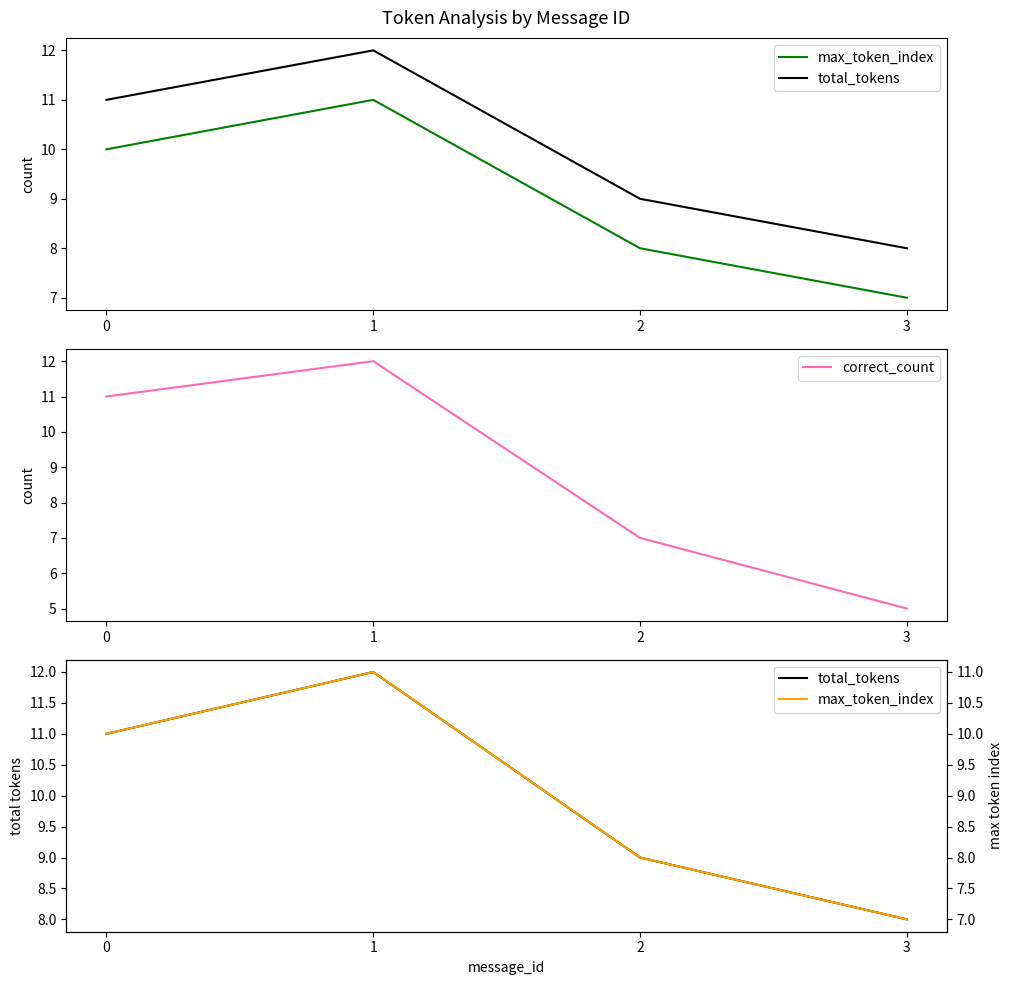

Reading right to left, extract all data points from this chart.

max_token_index: 7	8	11	10
total_tokens: 8	9	12	11
correct_count: 5	7	12	11